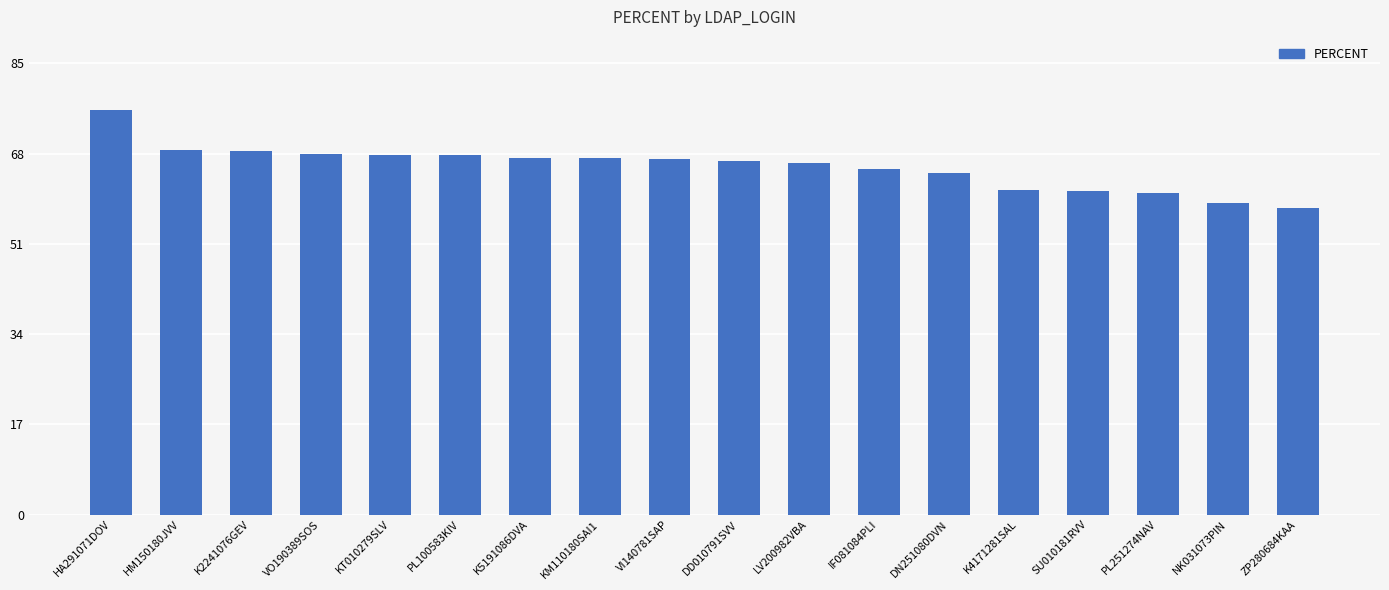

What is the sum of the values at SU010181RVV and HM150180JVV?

129.6